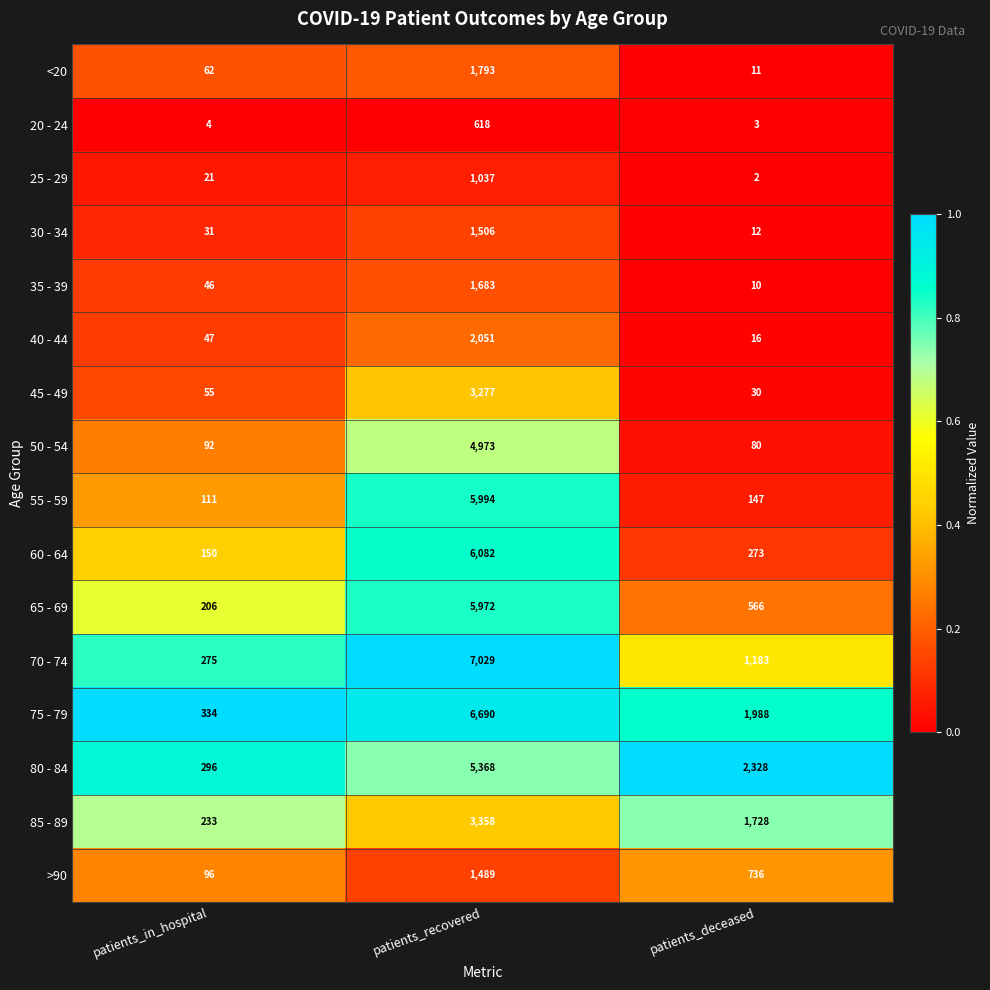

What is the difference between the highest and lowest values at patients_deceased?

2326